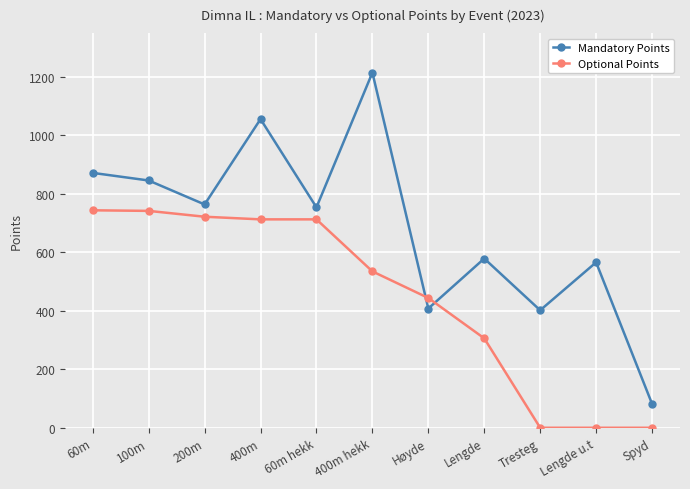

The value of Mandatory Points at 200m is 245. True or false?

False